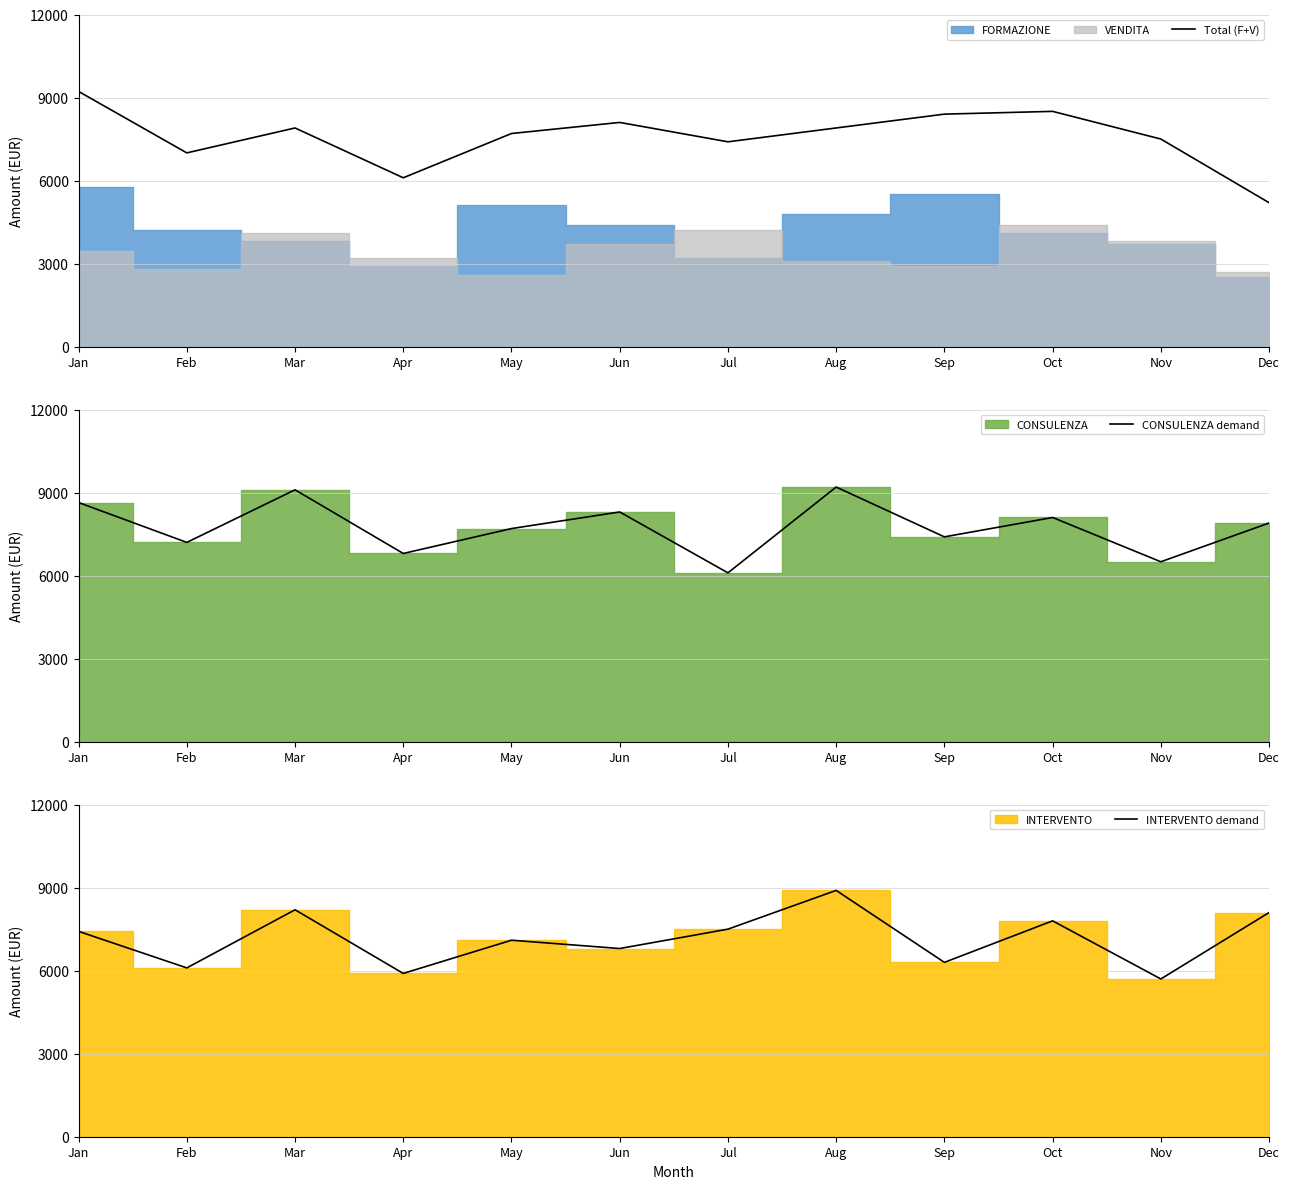

Does the chart have visible grid lines?

Yes